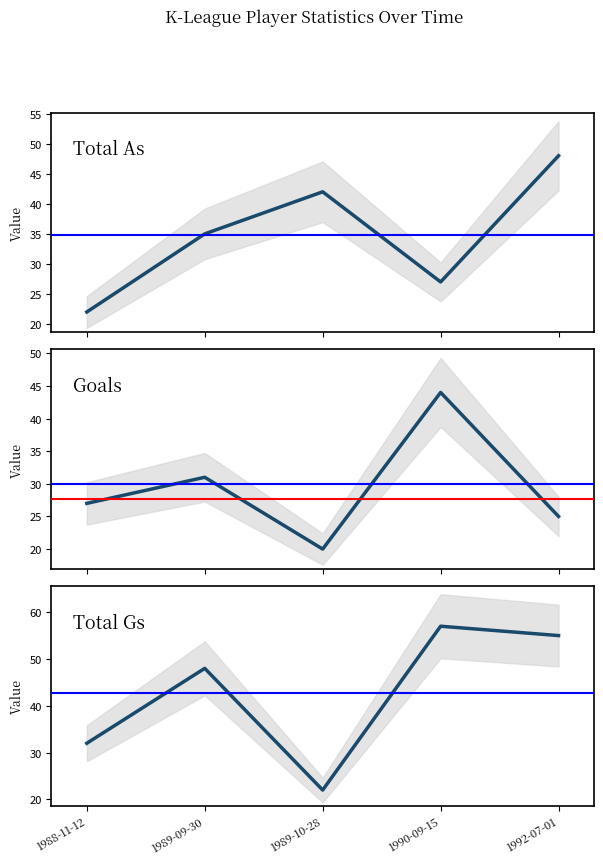

In Total As, how many points are lower than both neighbors (excluding endpoints)?

1